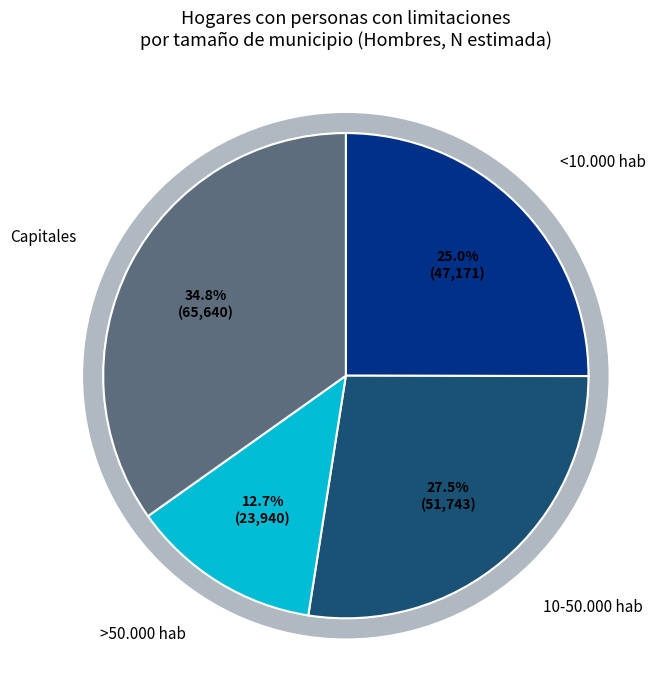

The <10.000 hab slice represents 30% of the pie. True or false?

False